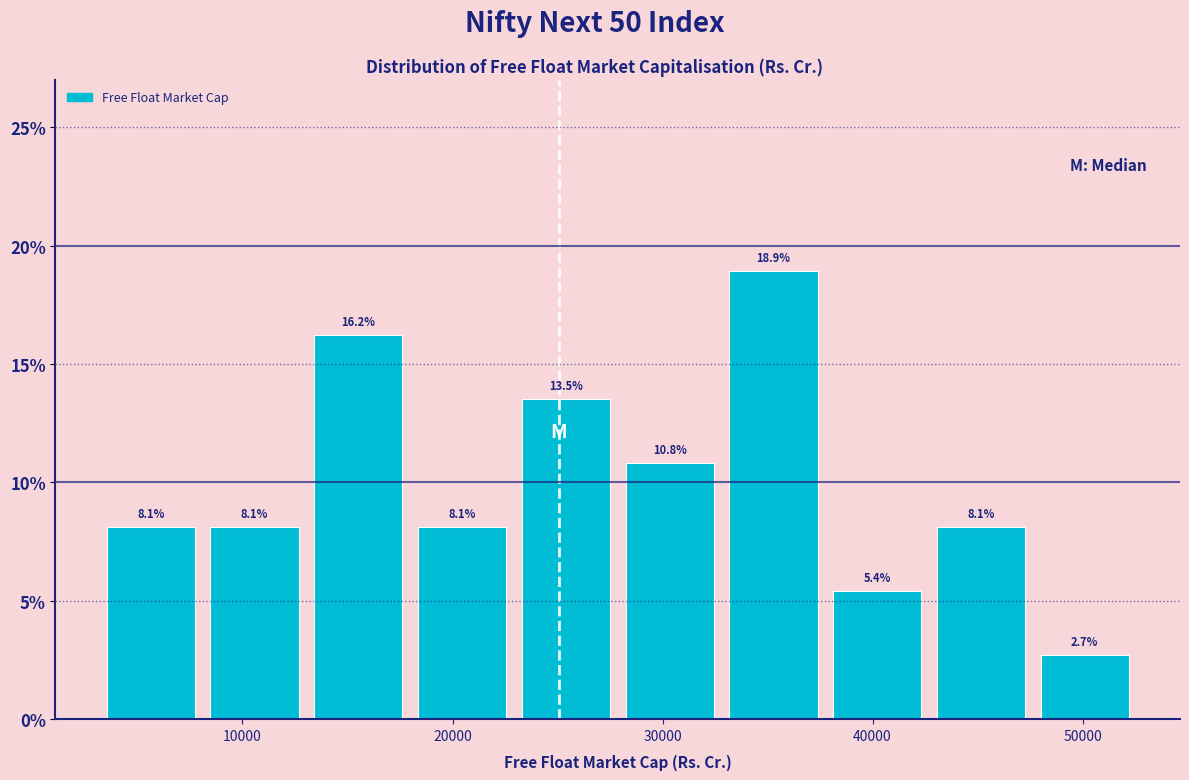

Reading left to right, list every bar in this chart as the range it spans on the x-axis followed by its height. The bar edges are not printed on the chart, so give them approximately, as read against the axis.

3000 to 8000: 8.1
8000 to 13000: 8.1
13000 to 18000: 16.2
18000 to 23000: 8.1
23000 to 28000: 13.5
28000 to 33000: 10.8
33000 to 38000: 18.9
38000 to 43000: 5.4
43000 to 48000: 8.1
48000 to 53000: 2.7